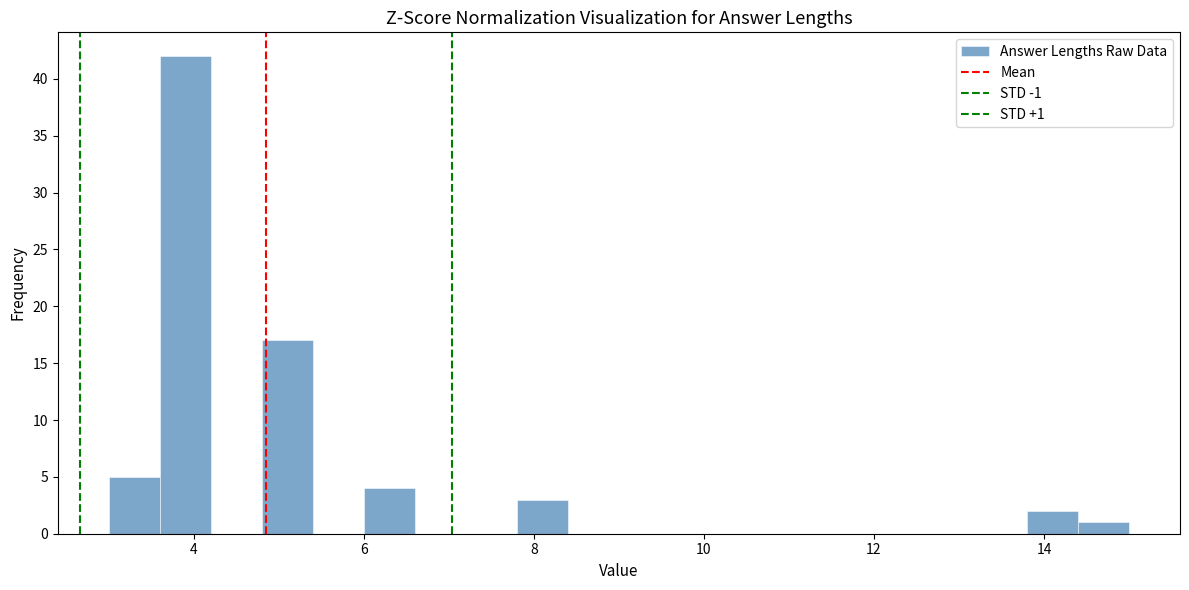

Read against the x-axis, roughly where is the centre of the tallest bar?

4.0